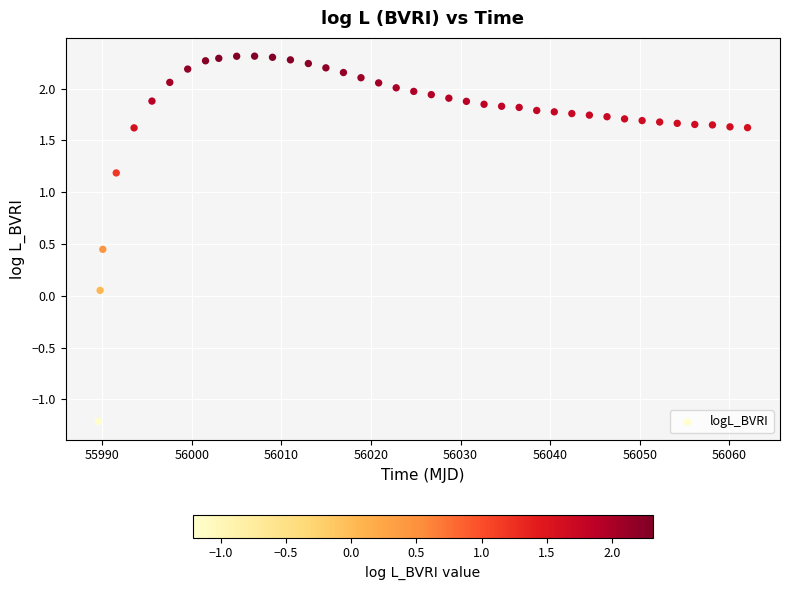

What is the range of X values (max minus min)?

72.5